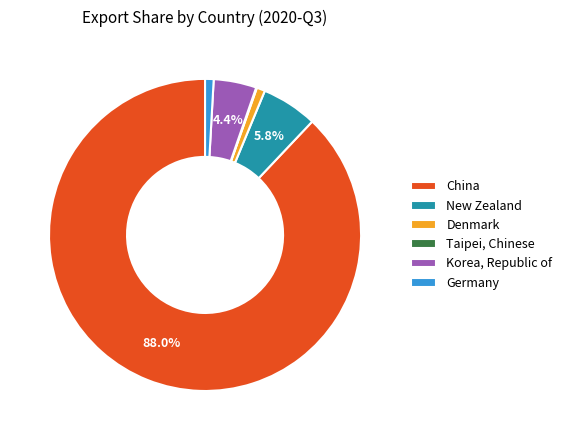

What percentage is NOT represented by New Zealand?

94.2%